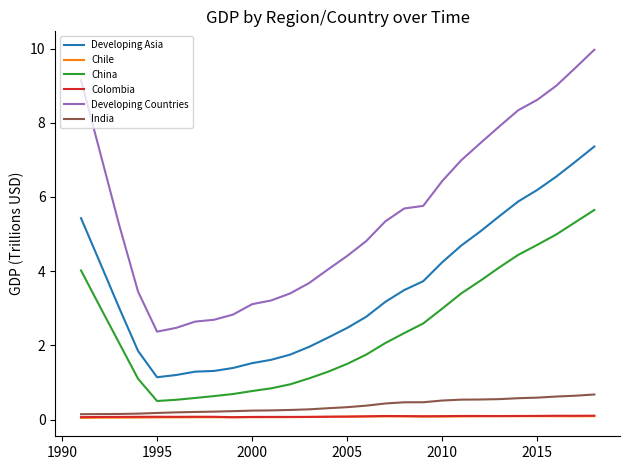

What is the maximum value shown in the chart?

10.0